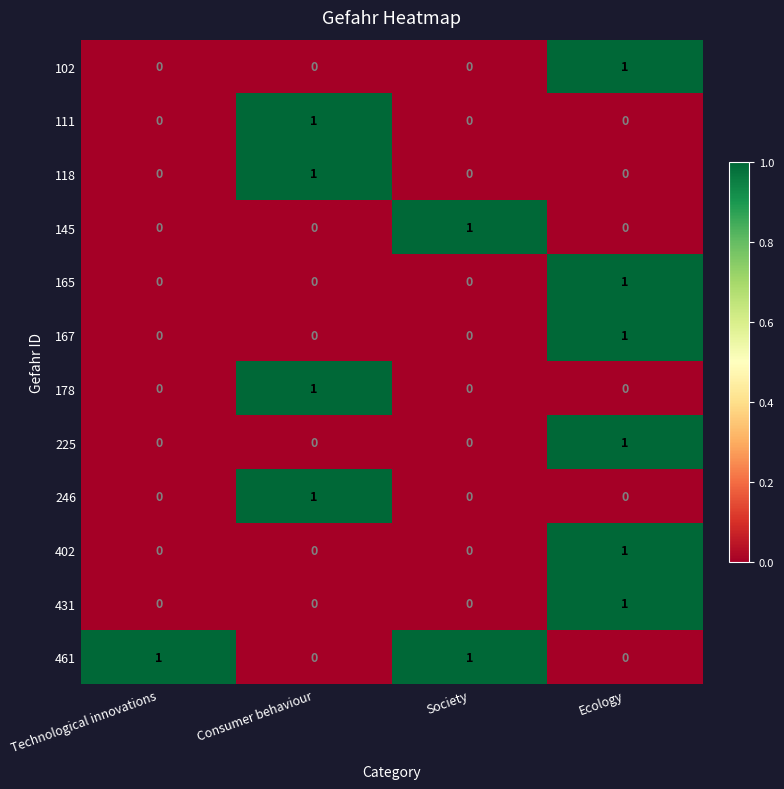

The 118 series shows 0 at Consumer behaviour. True or false?

False